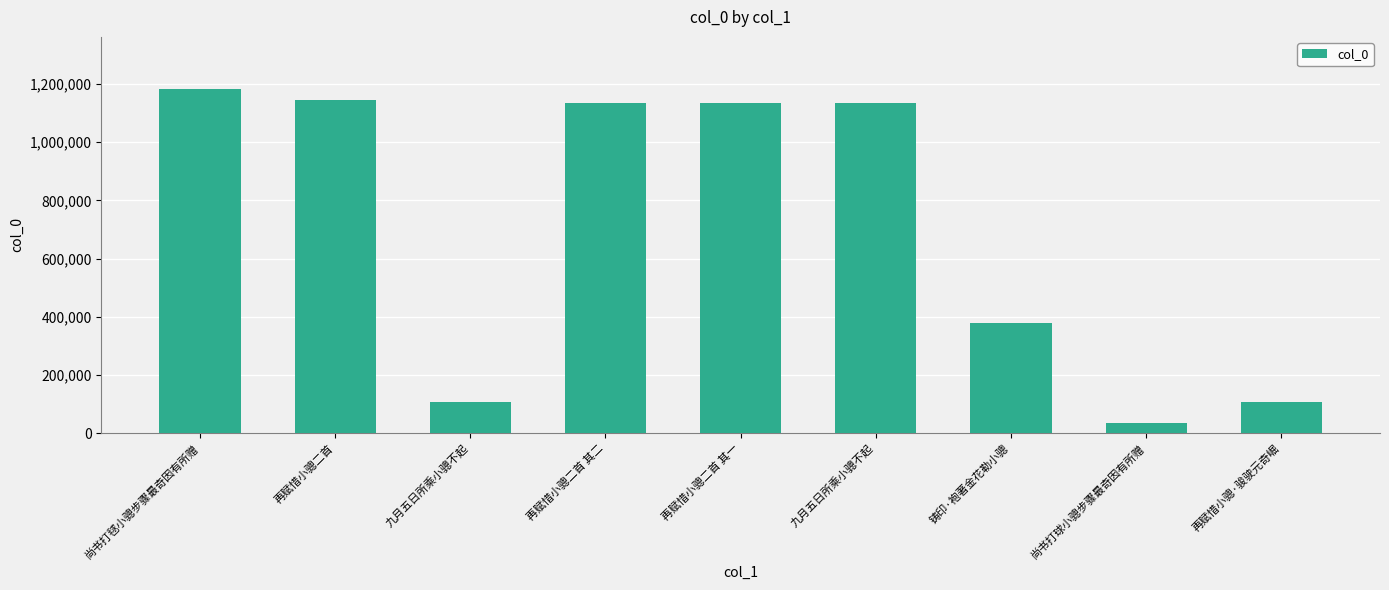

List the labels in order of value, smallest first.

尚书打球小骢步骤最奇因有所赠, 九月五日所乘小骢不起, 再赋惜小骢·骏驶元奇崛, 铸印·袍著金花勒小骢, 九月五日所乘小骢不起, 再赋惜小骢二首 其二, 再赋惜小骢二首 其一, 再赋惜小骢二首, 尚书打毬小骢步骤最奇因有所赠